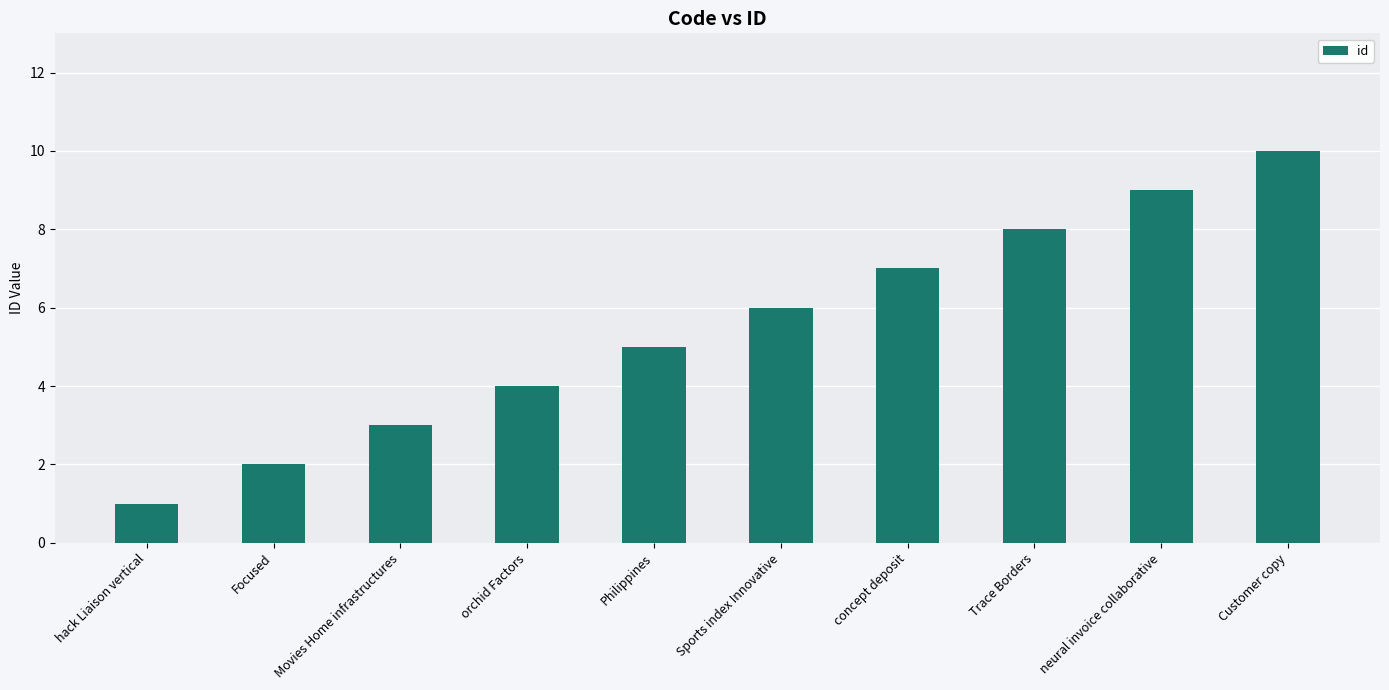

What value does the data have at Customer copy?

10